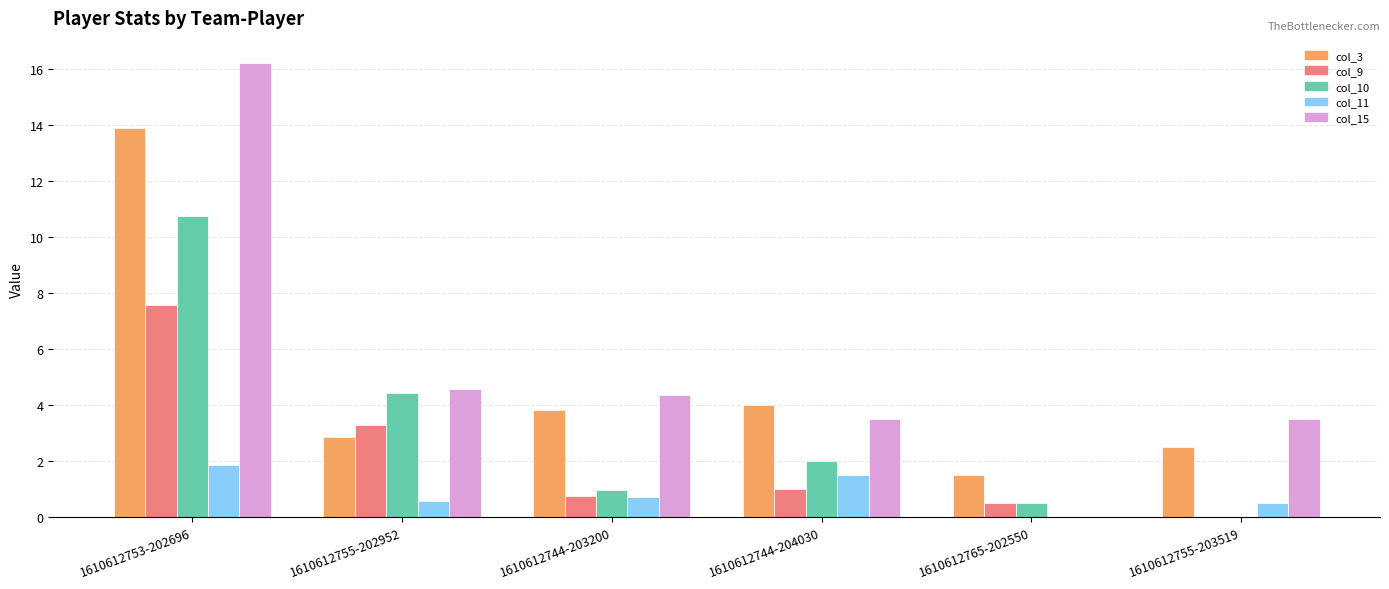

What is the total value across all series at 1610612744-203200?

10.6